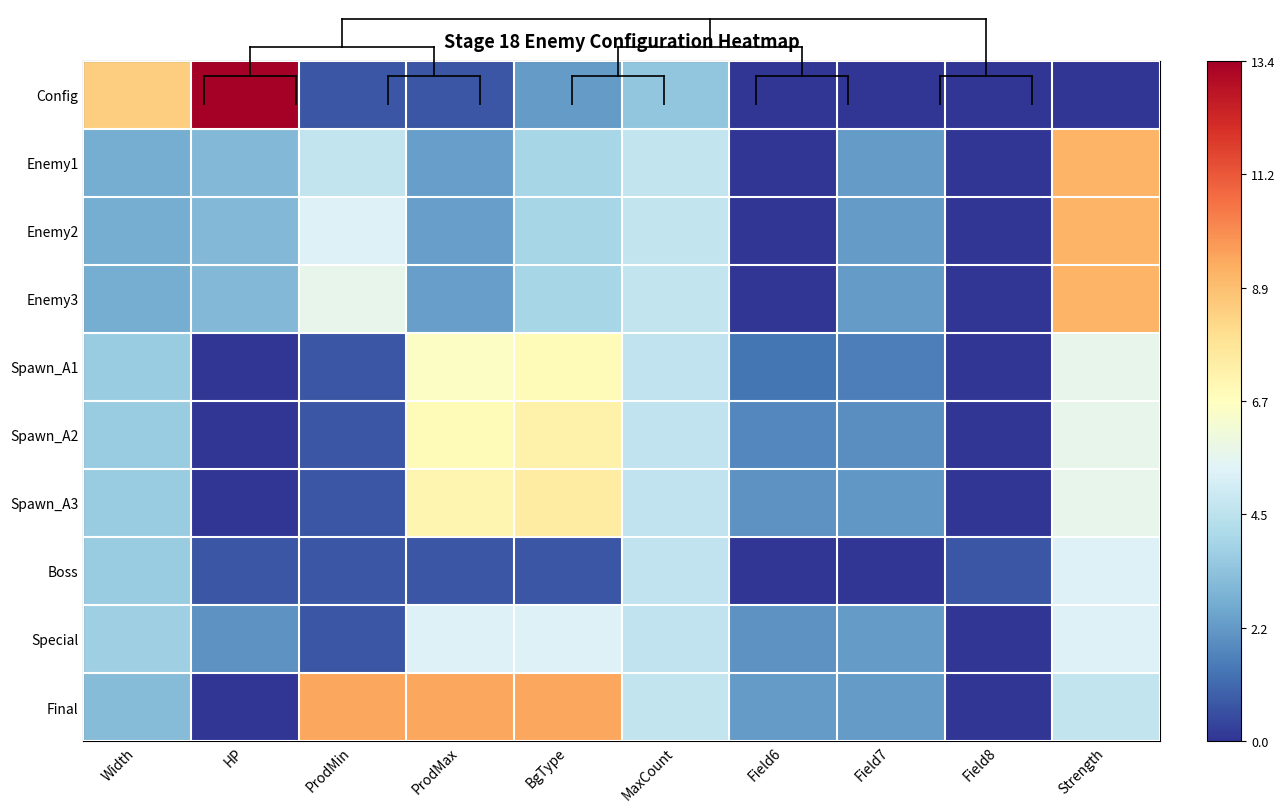

At which category is the sum across all series the highest?

Strength